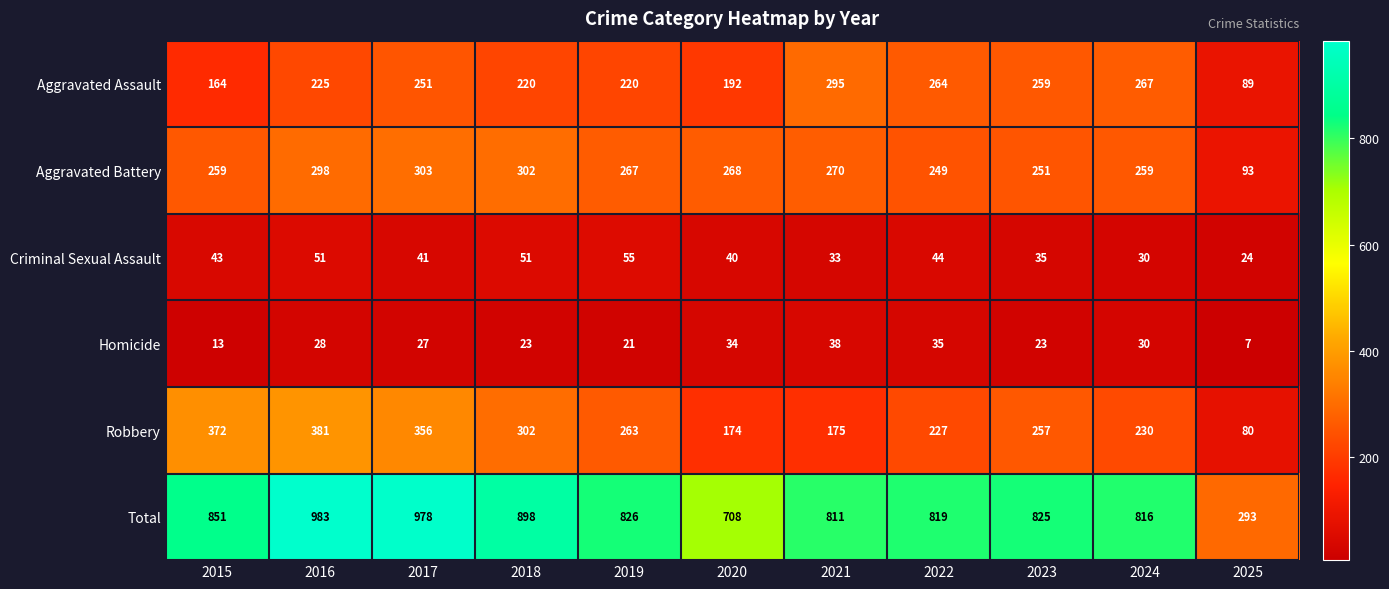

What is the sum of all Aggravated Battery values?

2819